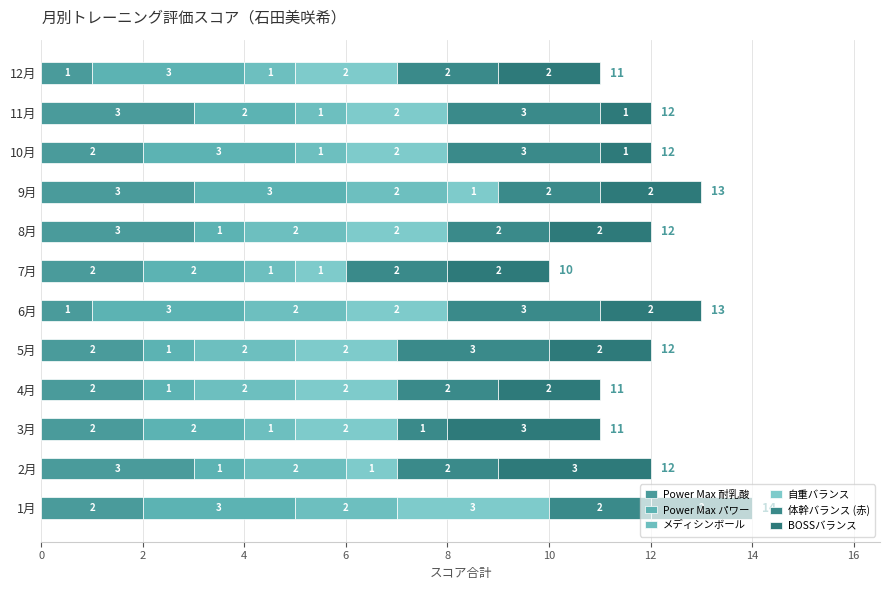

How many distinct data groups are displayed?

6